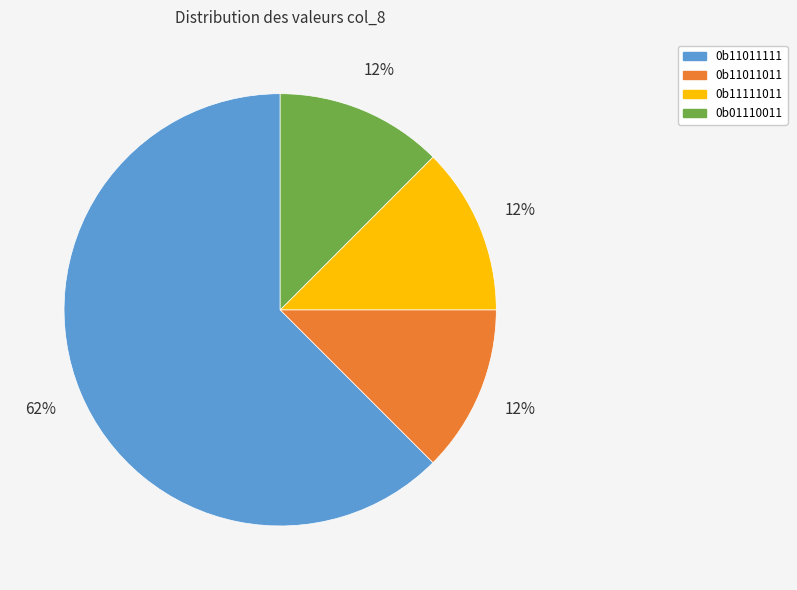

What is the largest slice in the pie chart?

0b11011111